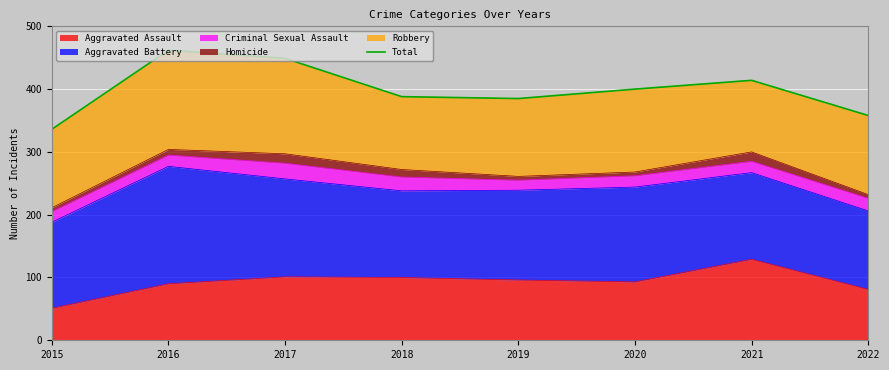

The value of Aggravated Assault at 2017 is 59. True or false?

False